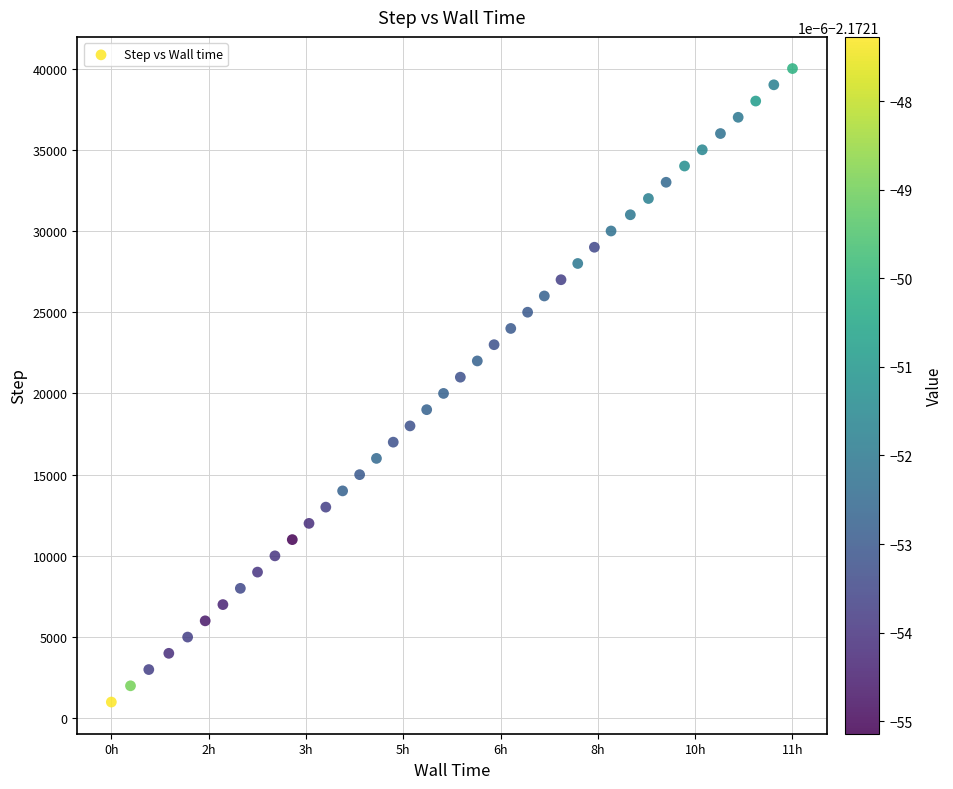

What is the range of Y values (max minus min)?

39000